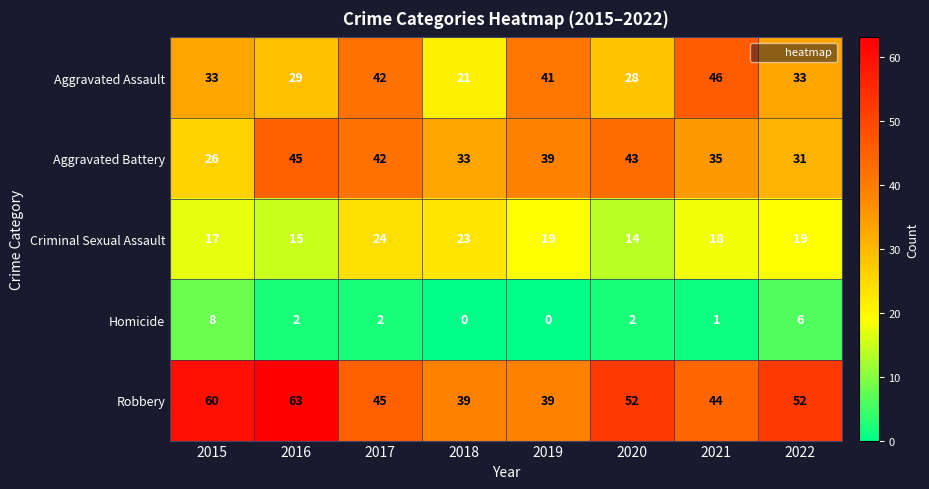

Is it true that Robbery equals 60 at 2019?

False